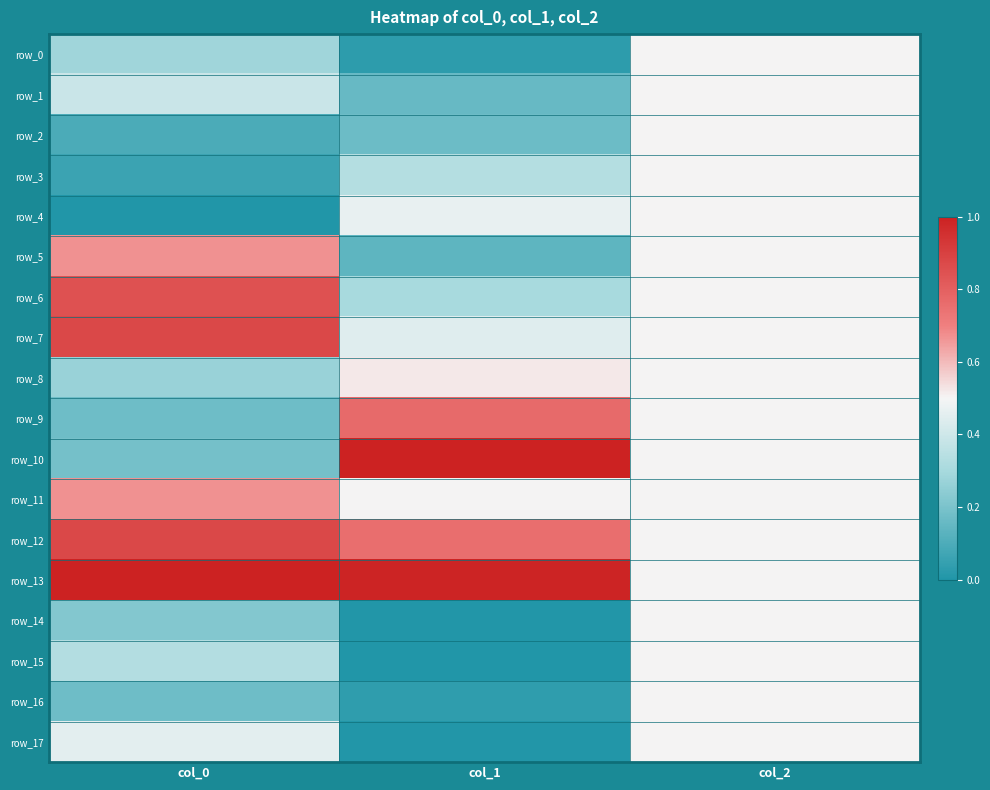

The value of row_6 at col_0 is 0.8. True or false?

True